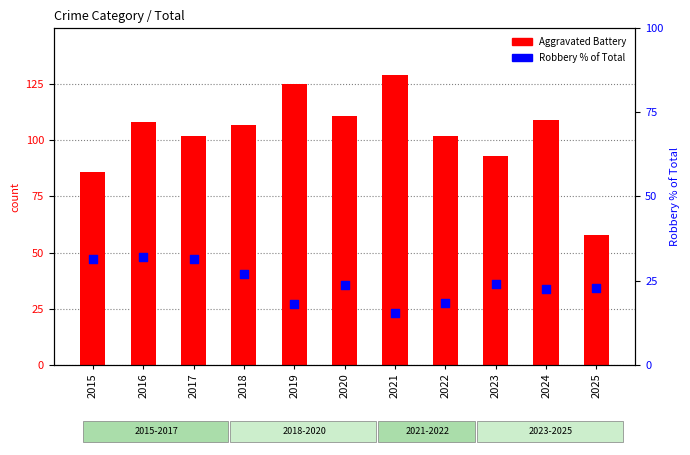

Which series reaches the minimum Y coordinate?

Robbery % of Total